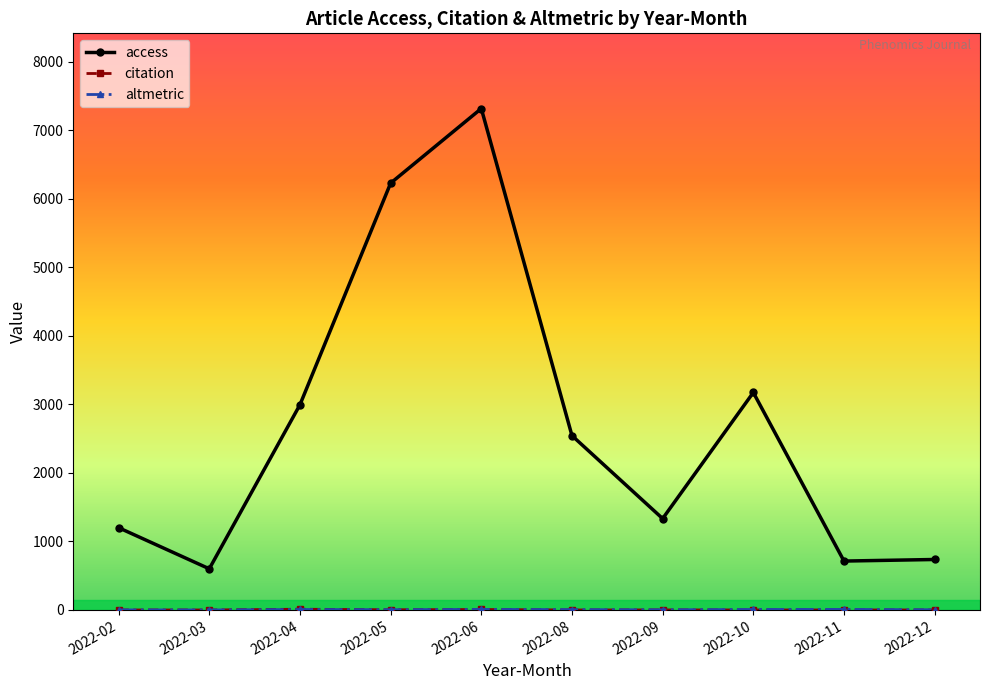

Which series has the largest total across all categories?

access